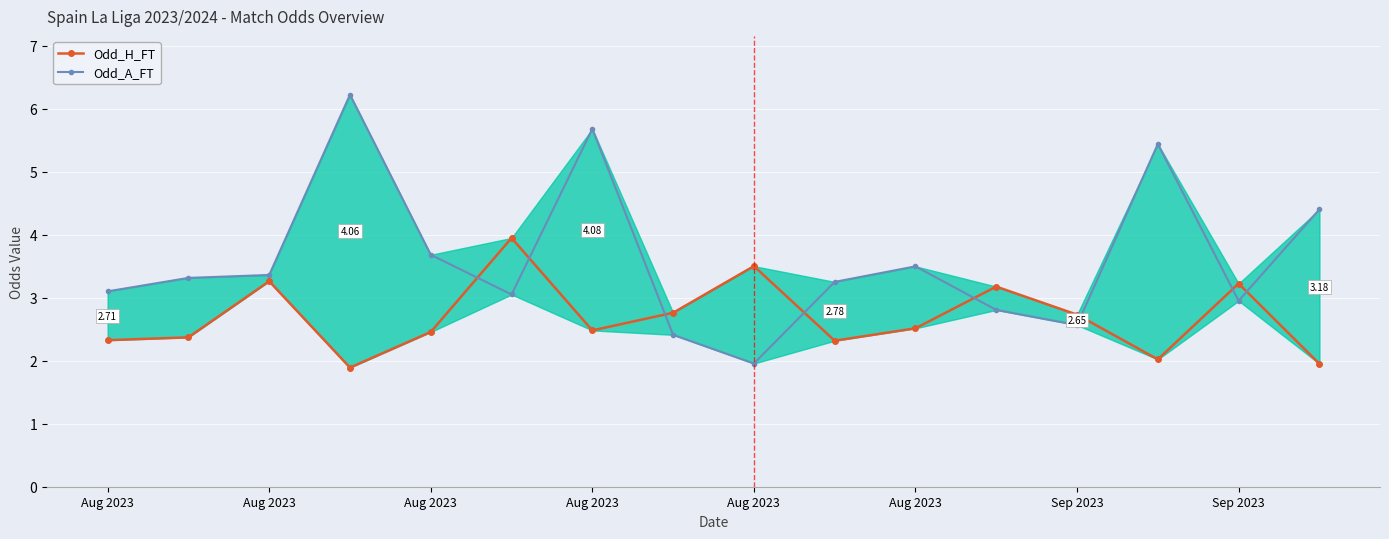

How many intersections are there between Odd_H_FT and Odd_A_FT?

8